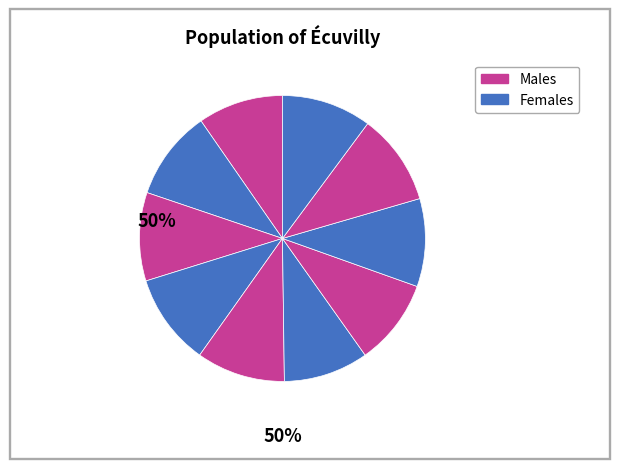

Does any single category account for the majority?

No